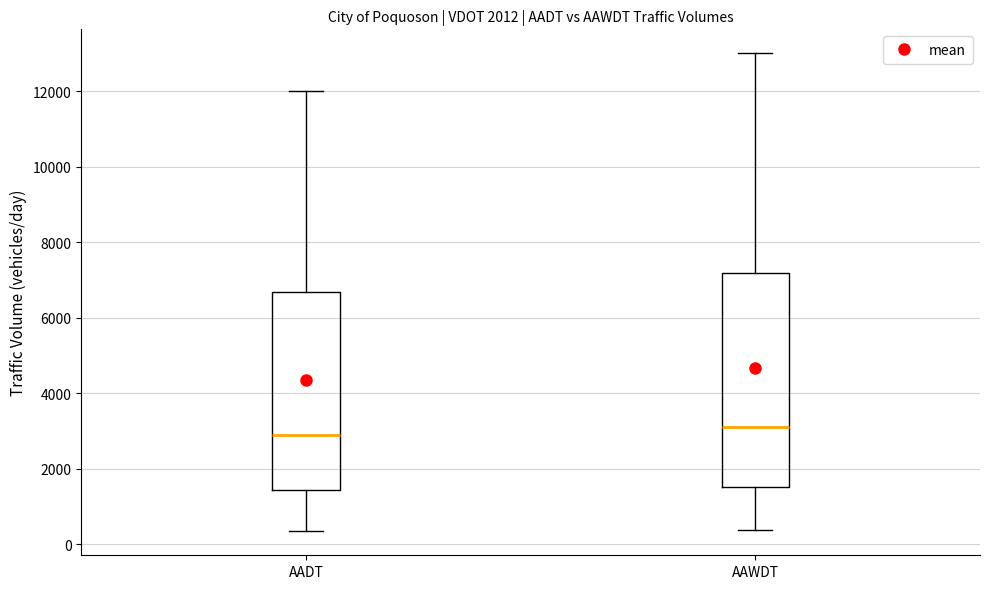

Which box has the highest median line?

AAWDT